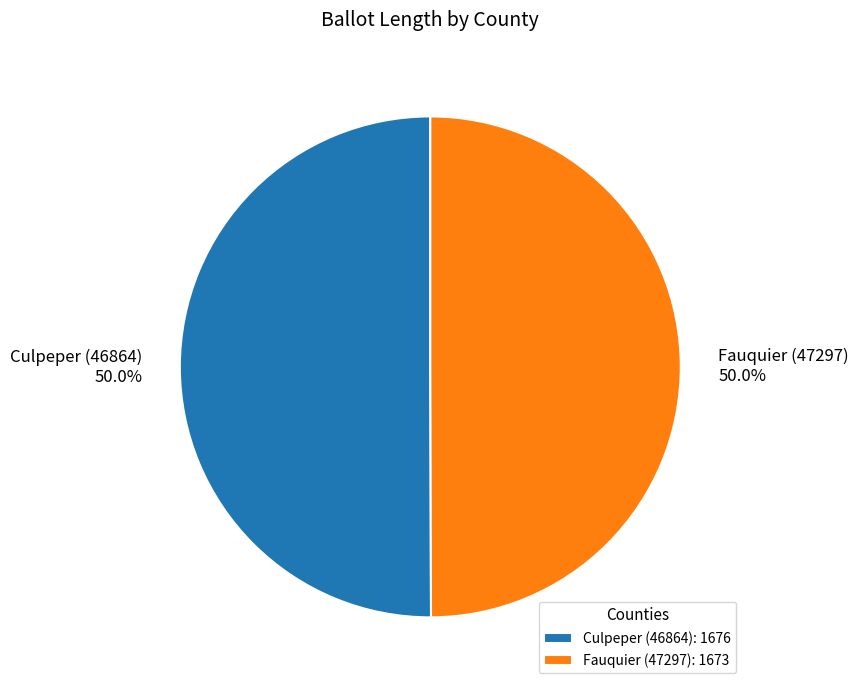

To the nearest percent, what percentage of the pie is Fauquier (47297)?

50%